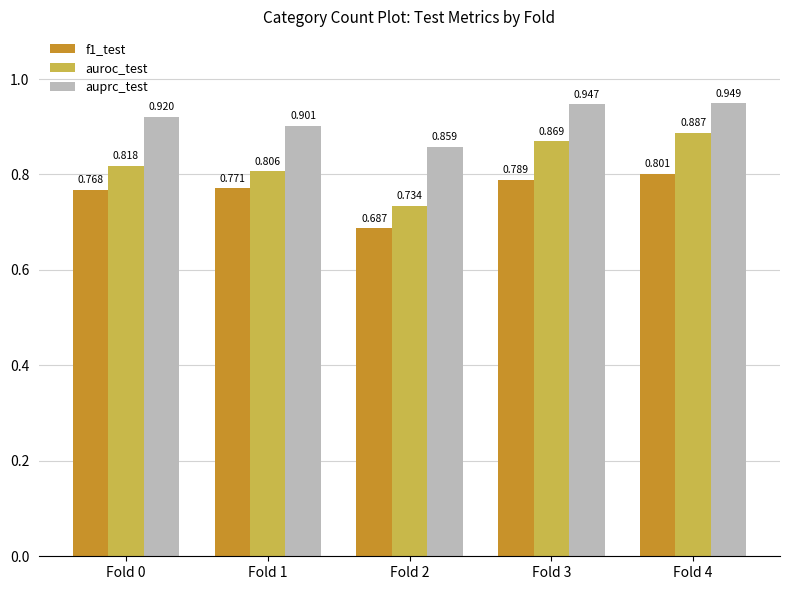

Count the auprc_test values in the range 0 to 1.

5